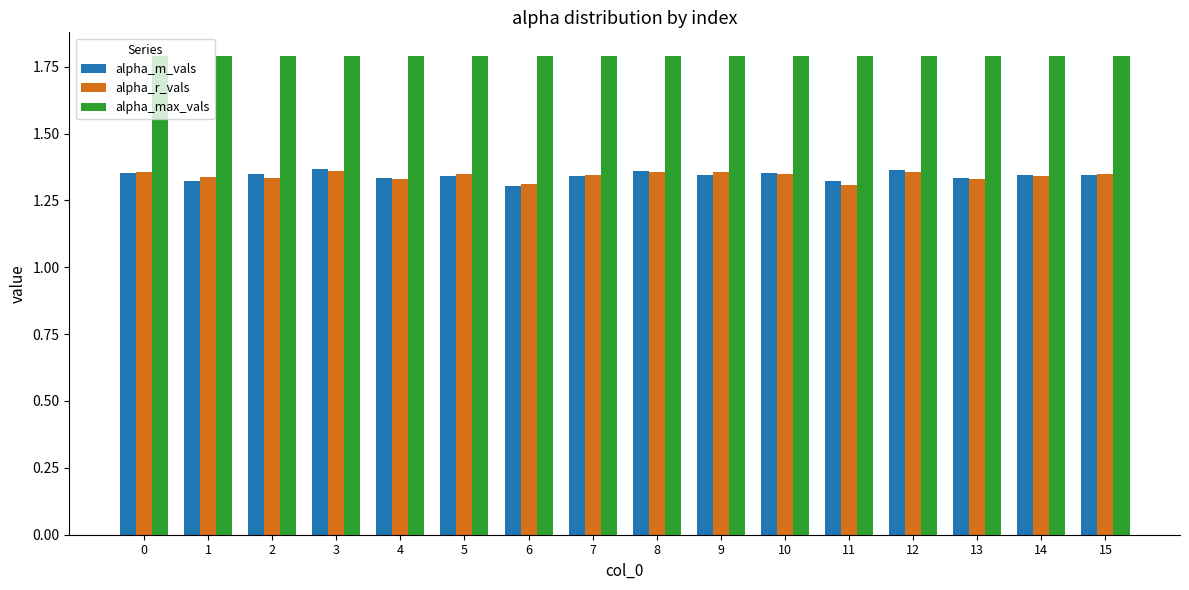

What is the value of the alpha_max_vals bar at the 12th from the left?

1.8